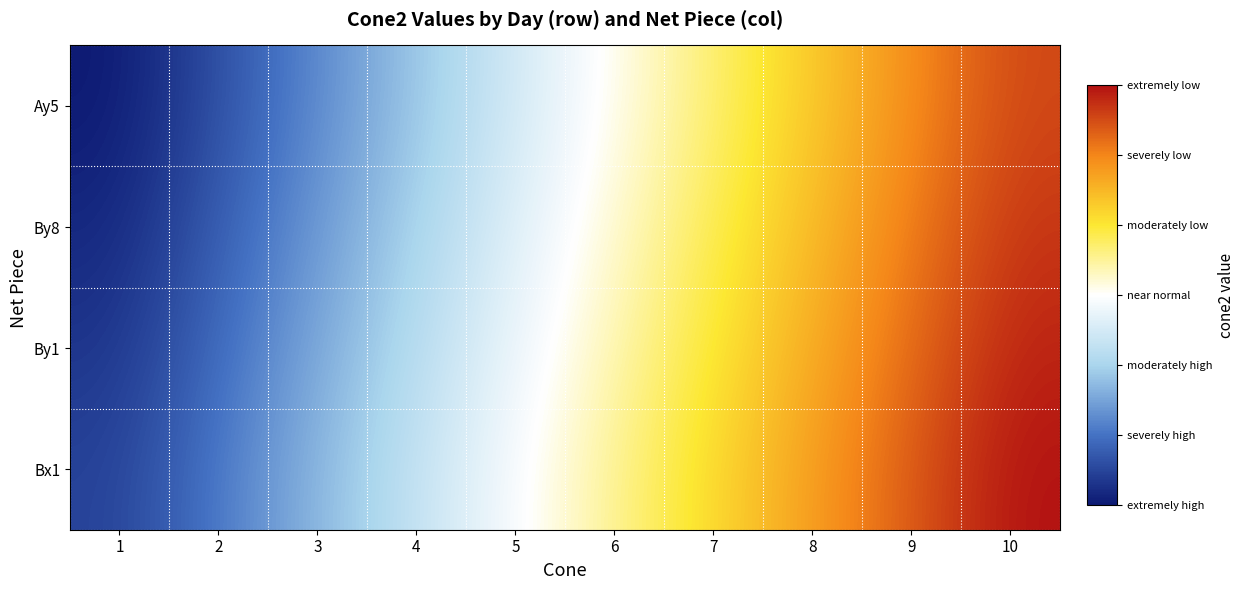

Reading left to right, list all the values displayed in this chart.

Ay5: 1=1	2=5	3=9	4=13	5=17	6=21	7=25	8=29	9=33	10=37
By8: 1=2	2=6	3=10	4=14	5=18	6=22	7=26	8=30	9=34	10=38
By1: 1=3	2=7	3=11	4=15	5=19	6=23	7=27	8=31	9=35	10=39
Bx1: 1=4	2=8	3=12	4=16	5=20	6=24	7=28	8=32	9=36	10=40